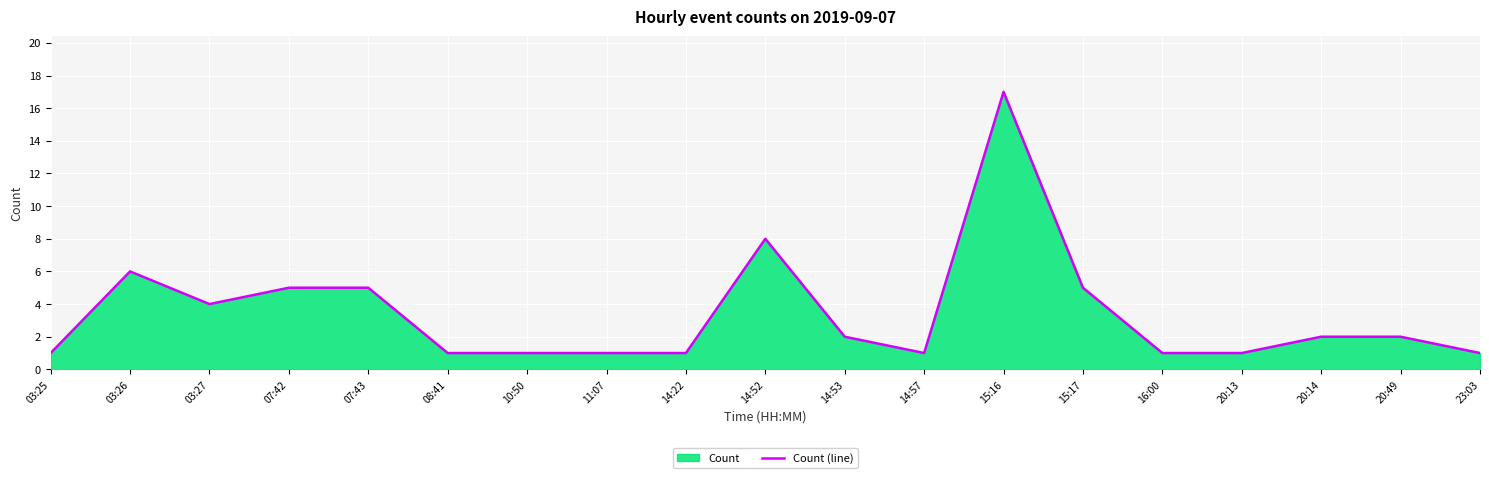

What is the difference between the values at 07:42 and 08:41?

4